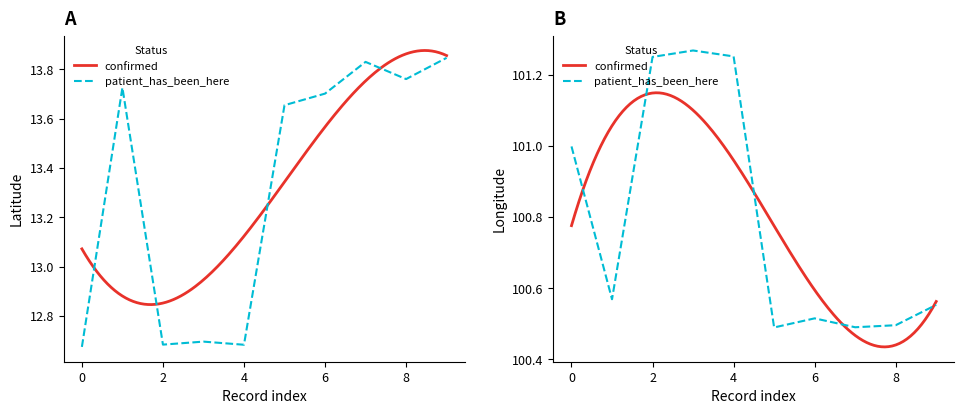

The value of lng at 2020-09-03 is 178.5. True or false?

False